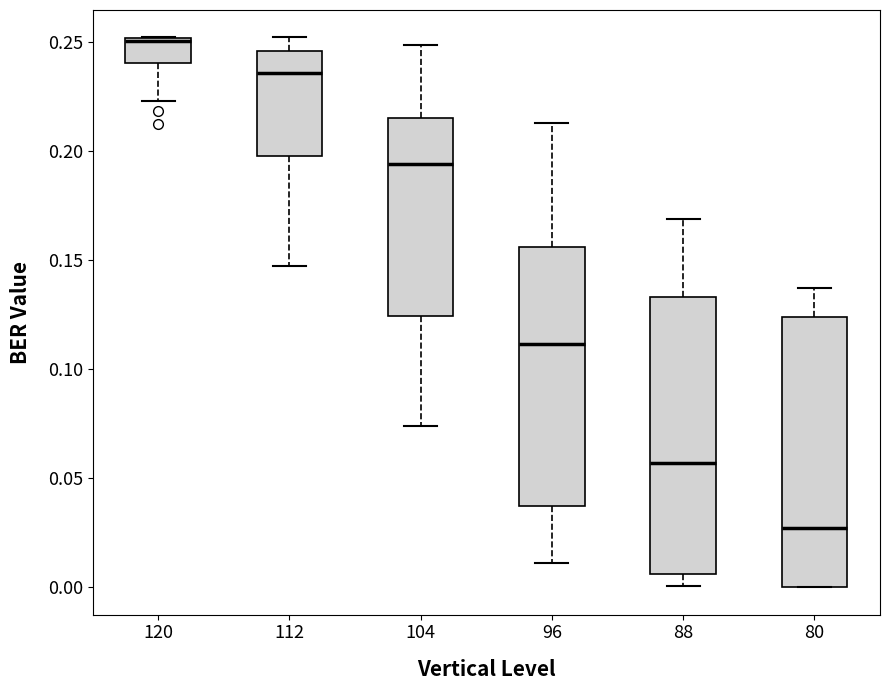

Reading left to right, transcribe this box plot: for each box, give where its median line is, the range the box spans, and where its two whiskers end, as read against the y-axis. The values are not printed on the chart, so give them approximately, as read against the axis.

120: median 0.250, box 0.240 to 0.250, whiskers 0.225 to 0.250
112: median 0.235, box 0.200 to 0.245, whiskers 0.145 to 0.250
104: median 0.195, box 0.125 to 0.215, whiskers 0.075 to 0.250
96: median 0.110, box 0.035 to 0.155, whiskers 0.010 to 0.215
88: median 0.055, box 0.005 to 0.135, whiskers 0.000 to 0.170
80: median 0.025, box 0.000 to 0.125, whiskers 0.000 to 0.135